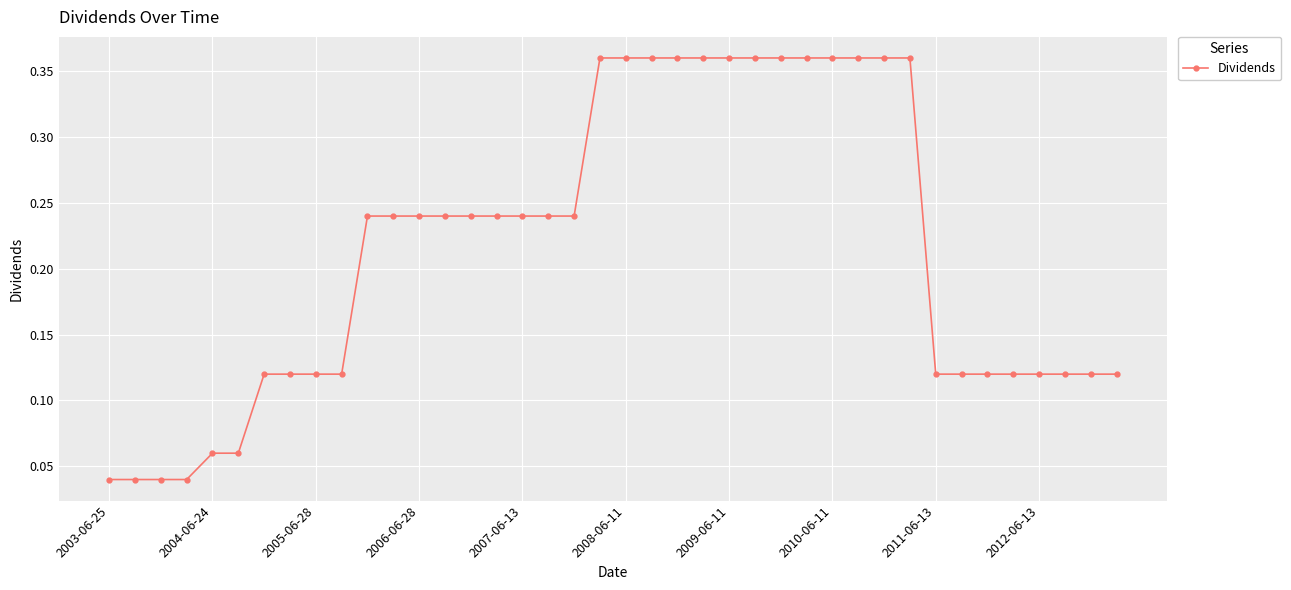

How many values are between 0 and 1?

40